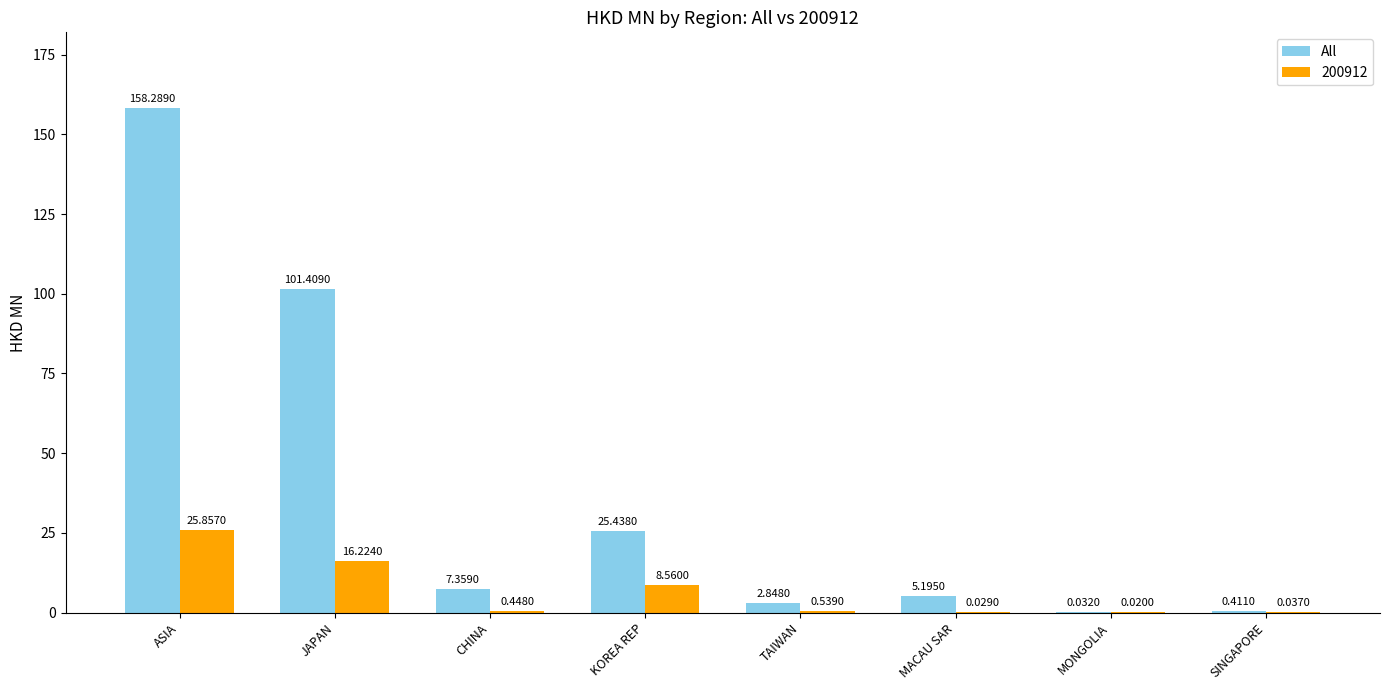

At which label is 200912 closest to 12?

KOREA REP